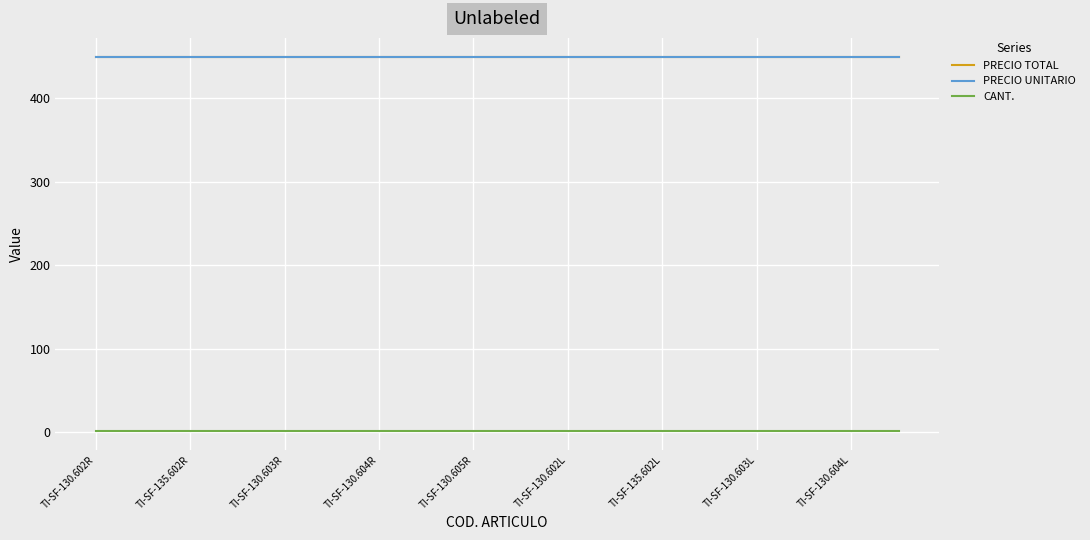

True or false: CANT. has more than 1 interior local peaks.

False